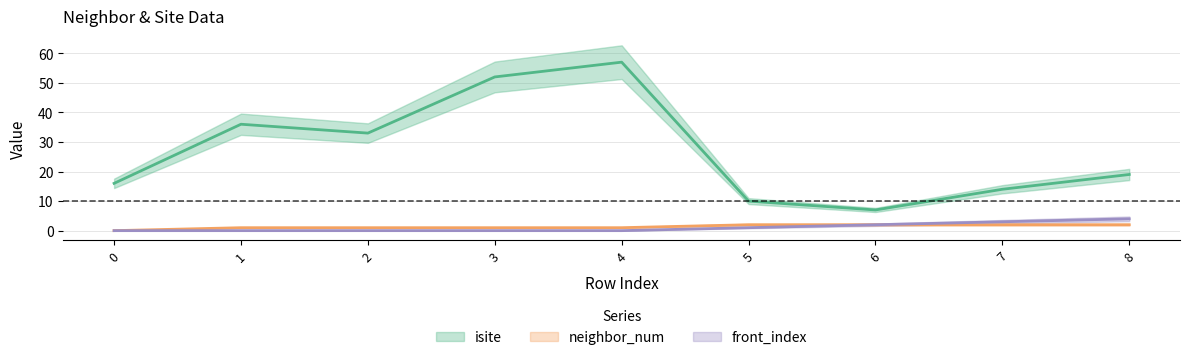

What is the difference between the second highest and minimum values in the isite series?

45